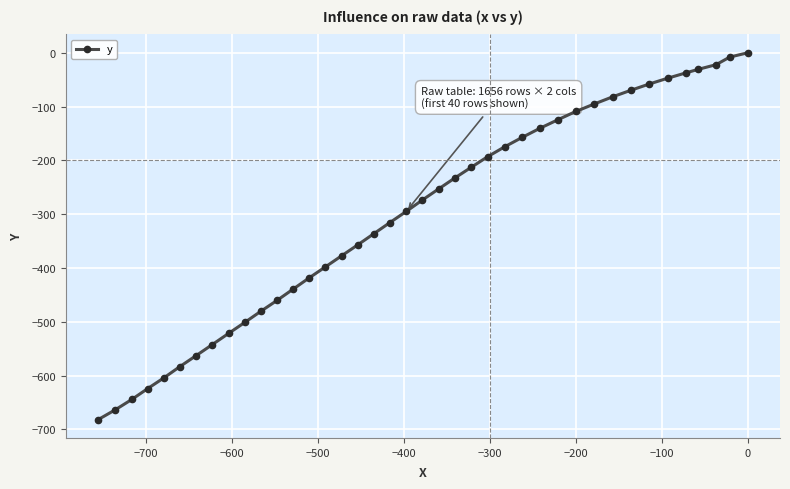

What is the value of the 20th point from the left?

-294.7